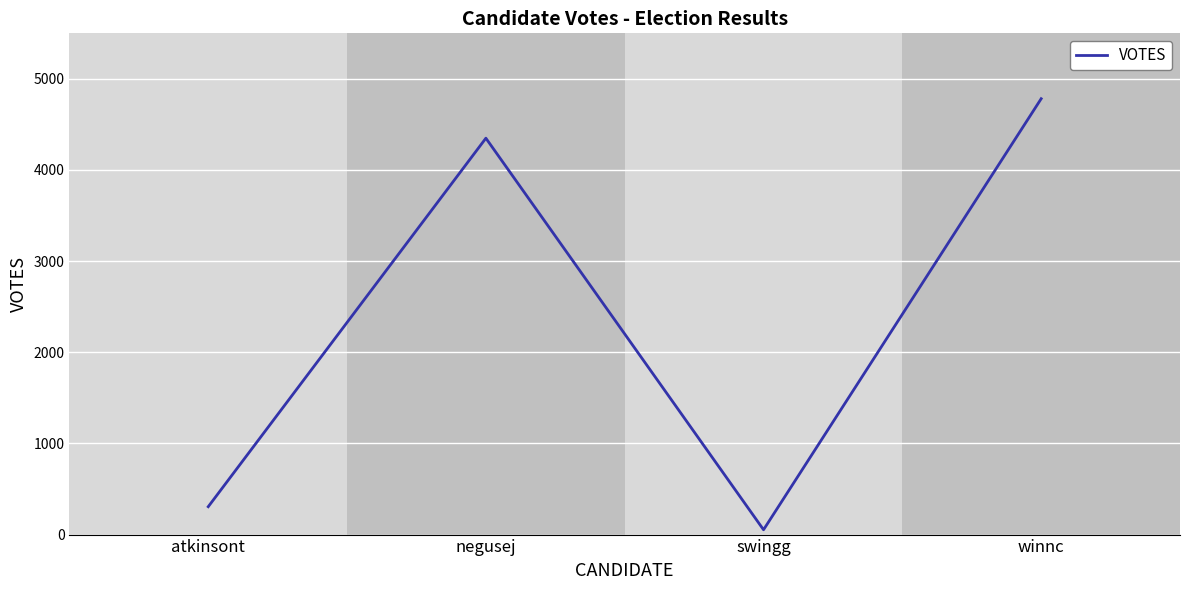

What is the ratio of the value at winnc to the value at negusej?

1.1